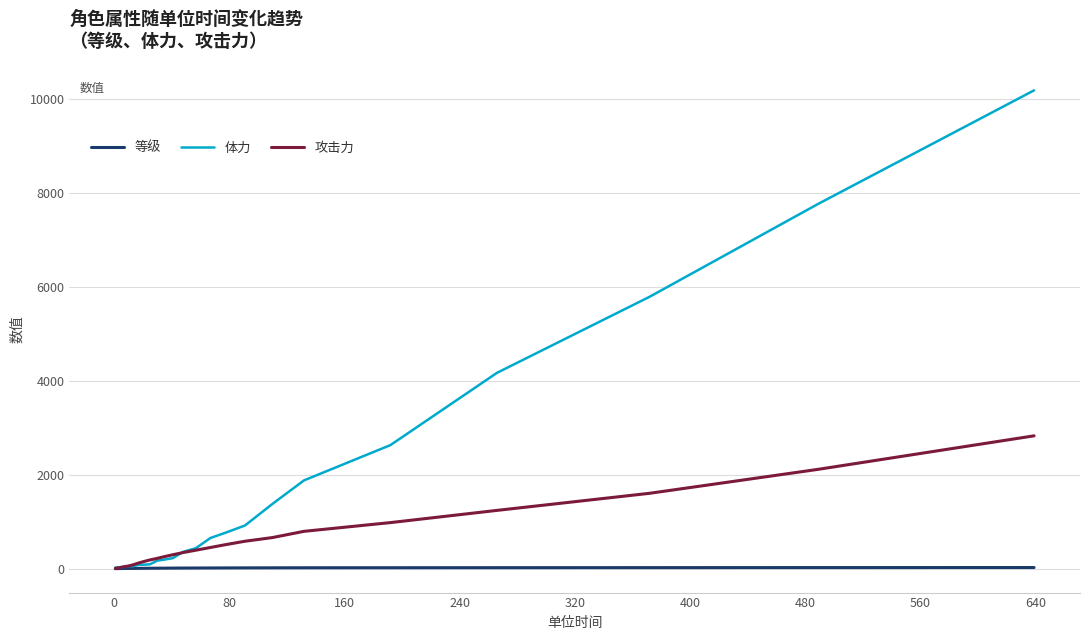

Which series has the largest total across all categories?

体力